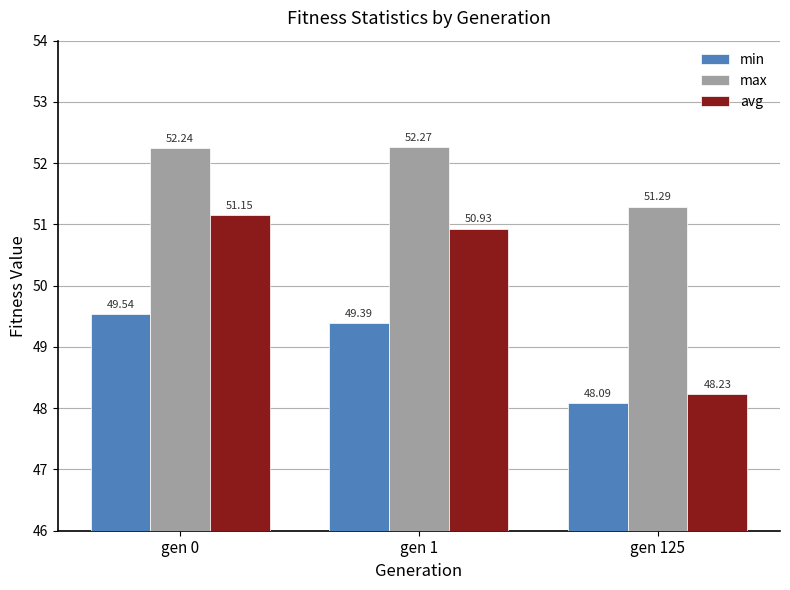

Is it true that avg equals 51.1 at gen 0?

True